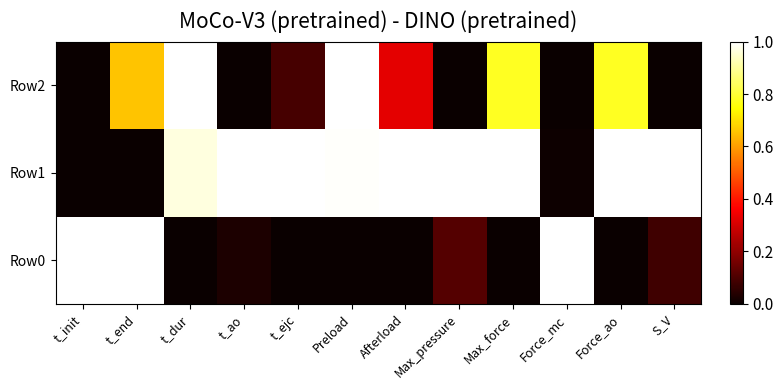

Reading left to right, what are all the values shown in this chart?

Row0: t_init=1.0	t_end=1.0	t_dur=0.0	t_ao=0.0	t_ejc=0.0	Preload=0.0	Afterload=0.0	Max_pressure=0.1	Max_force=0.0	Force_mc=1.0	Force_ao=0.0	S_V=0.1
Row1: t_init=0.0	t_end=0.0	t_dur=1.0	t_ao=1.0	t_ejc=1.0	Preload=1.0	Afterload=1.0	Max_pressure=1.0	Max_force=1.0	Force_mc=0.0	Force_ao=1.0	S_V=1.0
Row2: t_init=0.0	t_end=0.7	t_dur=1.0	t_ao=0.0	t_ejc=0.1	Preload=1.0	Afterload=0.3	Max_pressure=0.0	Max_force=0.8	Force_mc=0.0	Force_ao=0.8	S_V=0.0